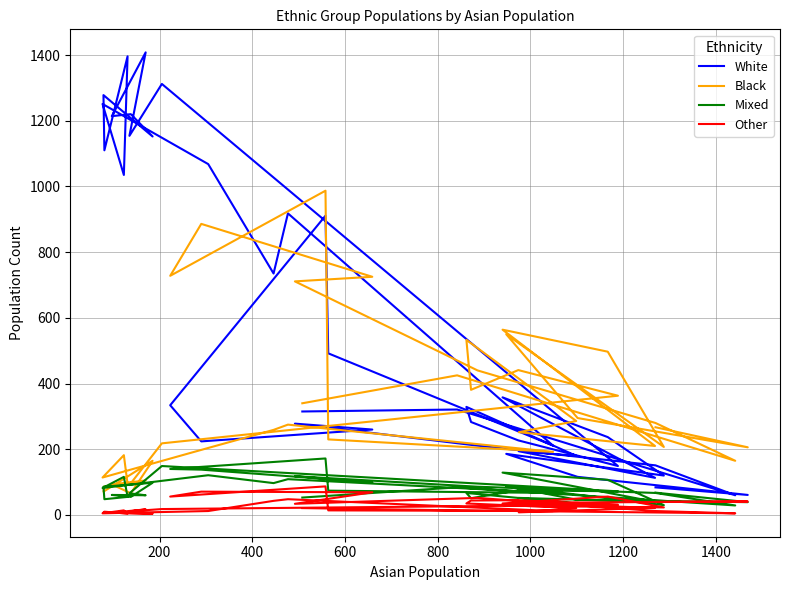

What is the average value of the White series?

566